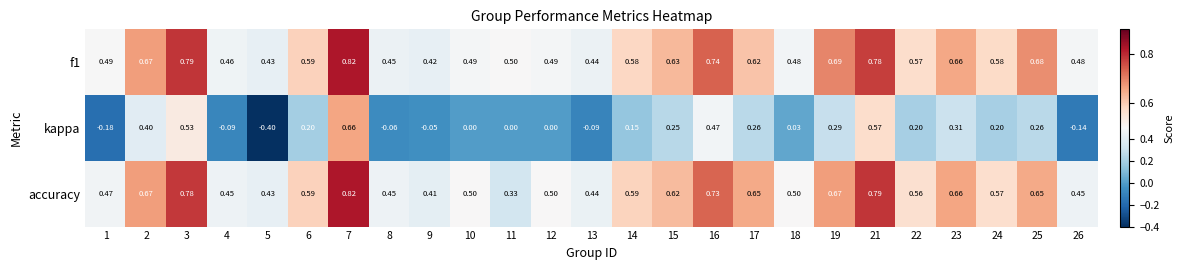

Between 5 and 15, which series saw the biggest shift?

kappa